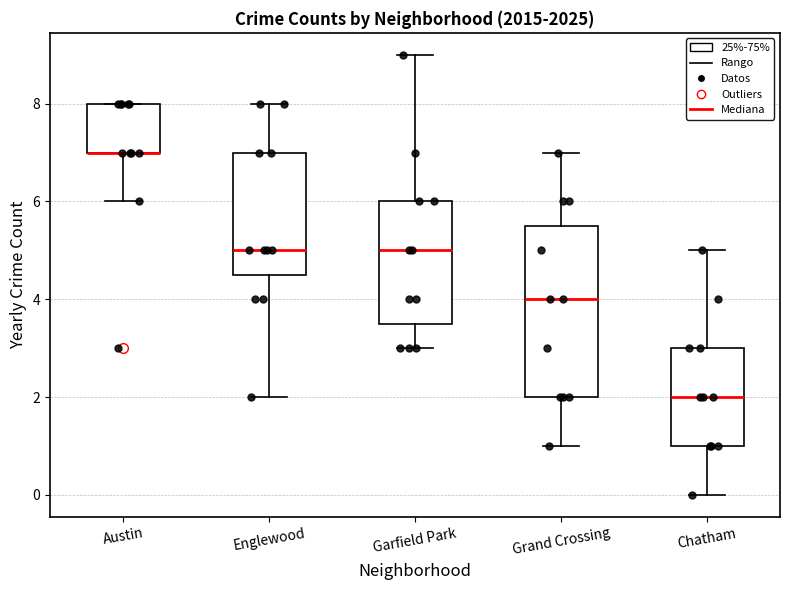

Reading left to right, transcribe this box plot: for each box, give where its median line is, the range the box spans, and where its two whiskers end, as read against the y-axis. The values are not printed on the chart, so give them approximately, as read against the axis.

Austin: median 7.0 (drawn on the box's lower edge), box 7.0 to 8.0, whiskers 6.0 to 8.0
Englewood: median 5.0, box 4.6 to 7.0, whiskers 2.0 to 8.0
Garfield Park: median 5.0, box 3.6 to 6.0, whiskers 3.0 to 9.0
Grand Crossing: median 4.0, box 2.0 to 5.6, whiskers 1.0 to 7.0
Chatham: median 2.0, box 1.0 to 3.0, whiskers 0.0 to 5.0